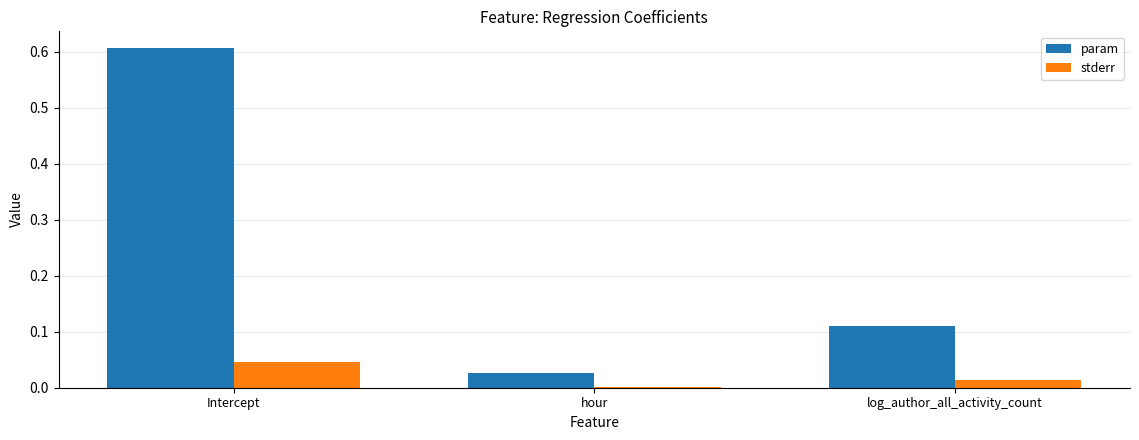

What is the difference between the param values at Intercept and log_author_all_activity_count?

0.5